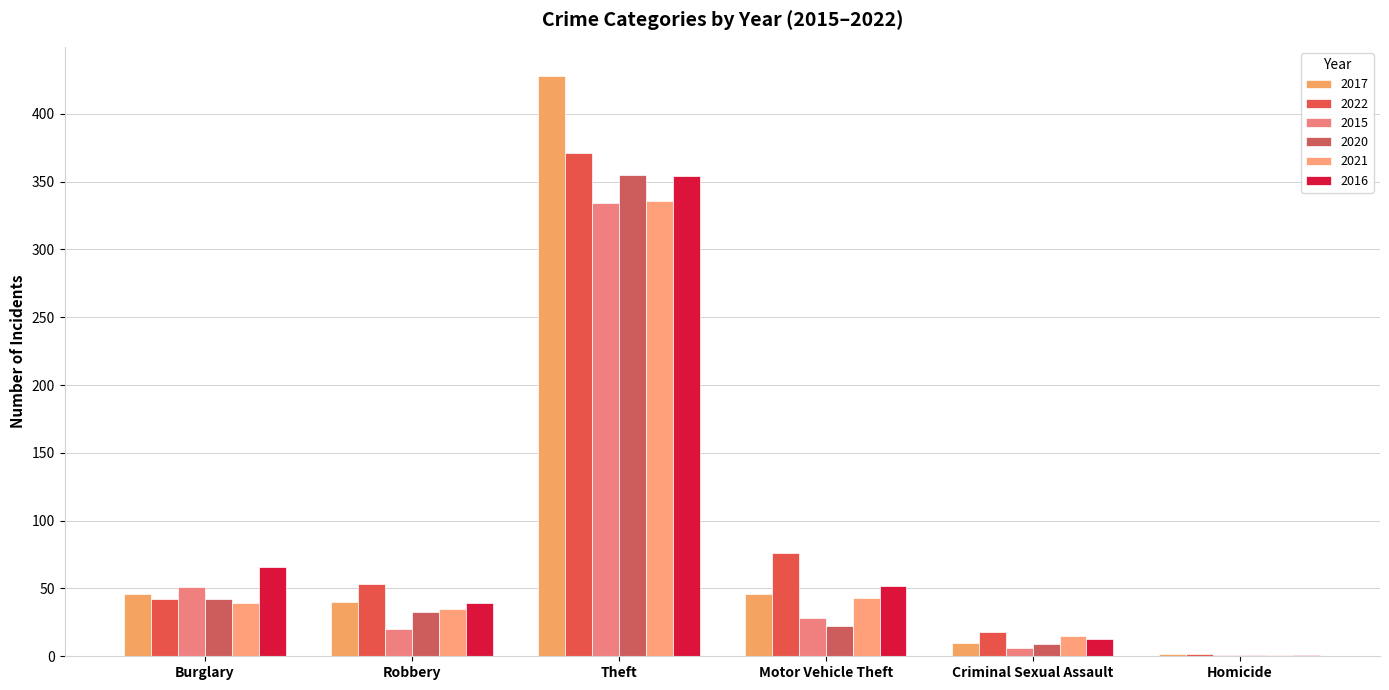

What is the approximate value of 2022 at Robbery?

53